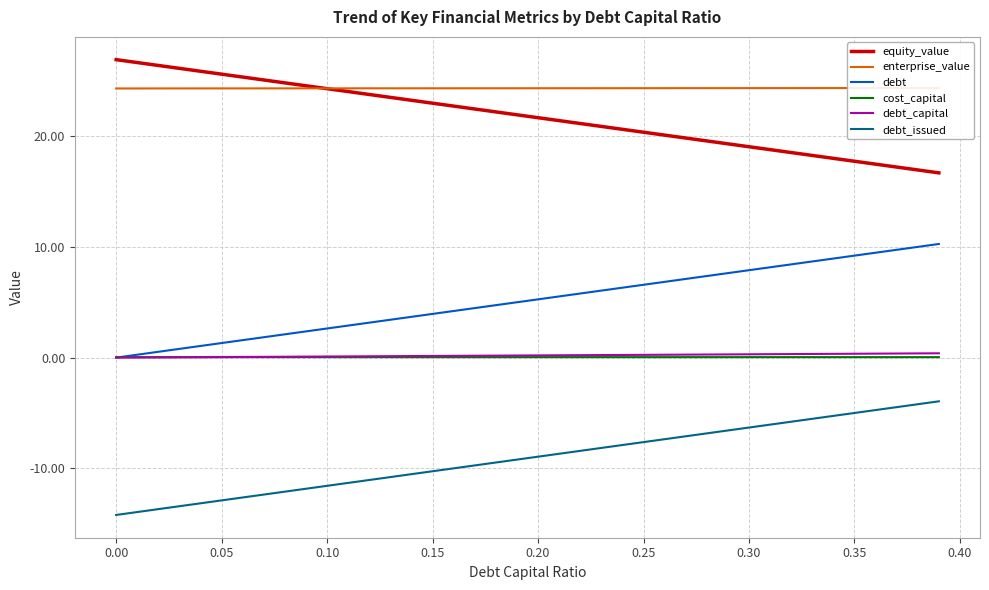

The value of debt_capital at 0.00 is 0.0. True or false?

True